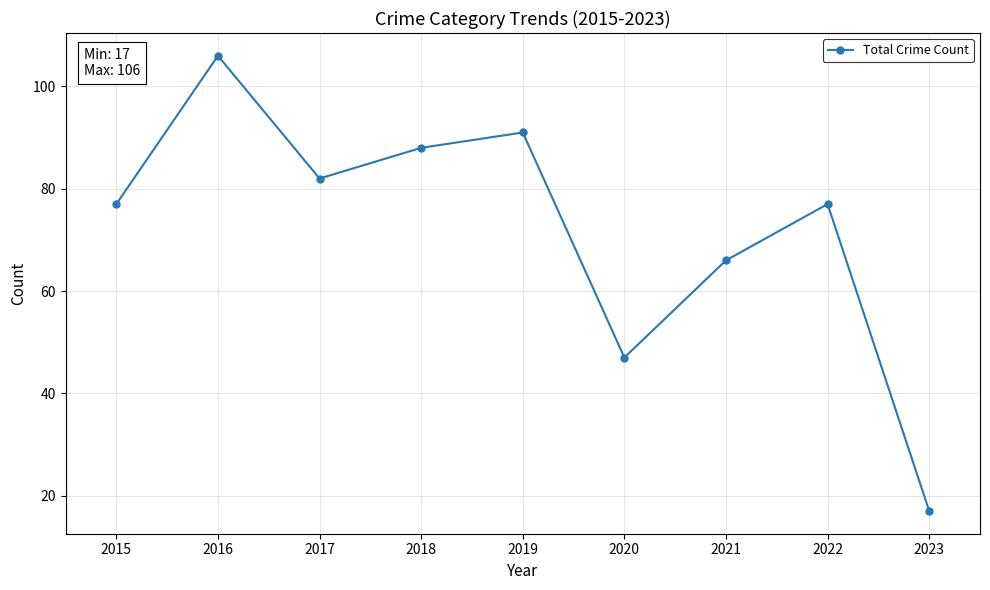

Does the chart have visible grid lines?

Yes